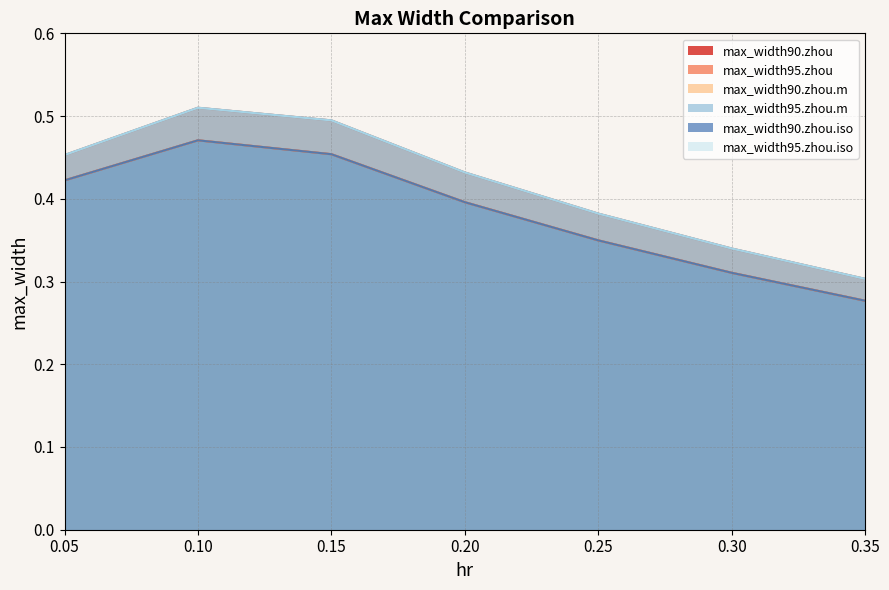

Read the max_width90.zhou.m value at 0.35.

0.3